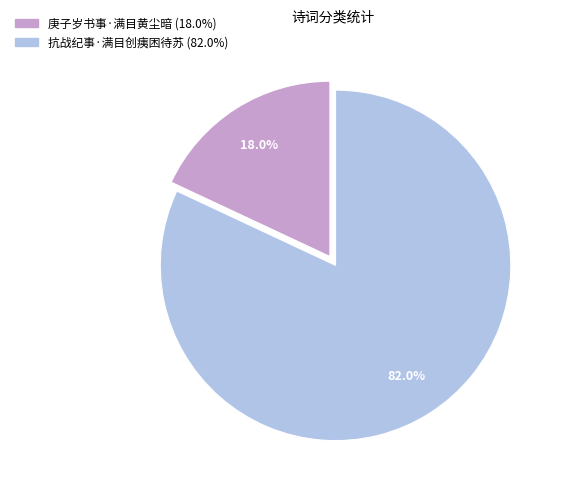

To the nearest percent, what portion does 抗战纪事·满目创痍困待苏 represent?

82%